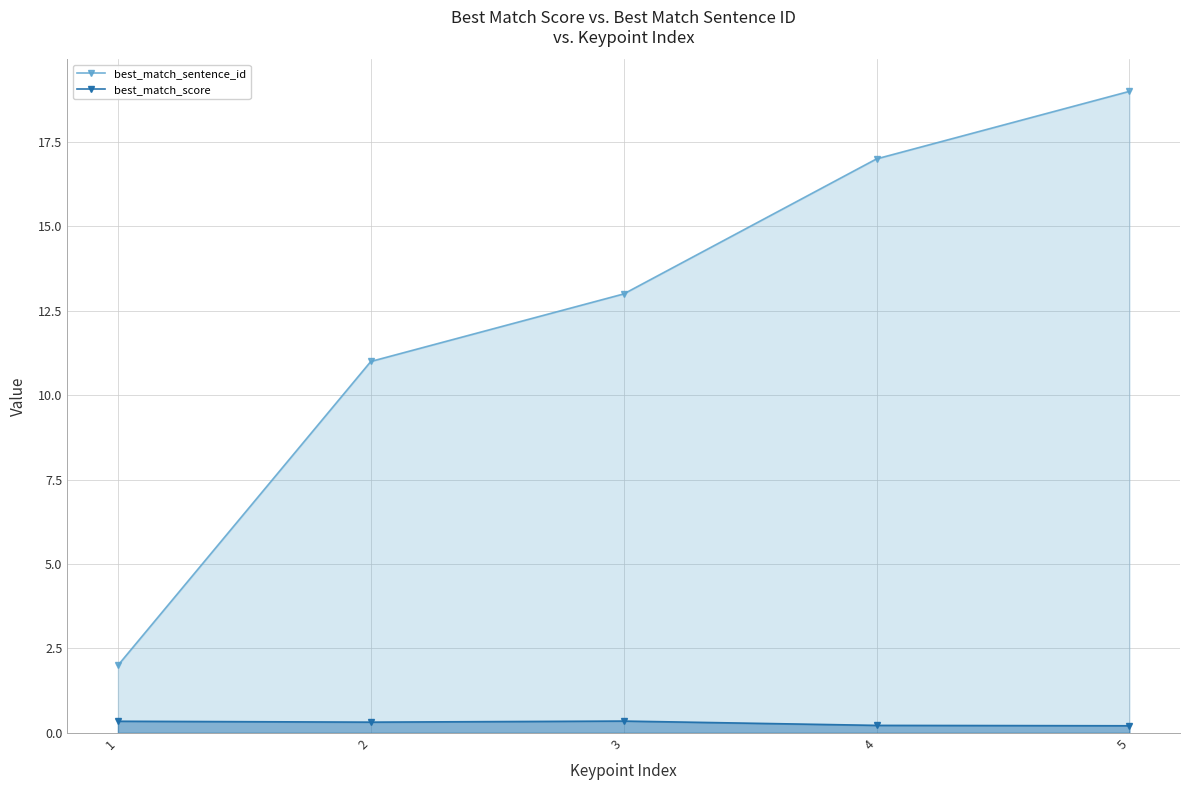

What is the sum of the best_match_sentence_id values at 2 and 4?

28.0